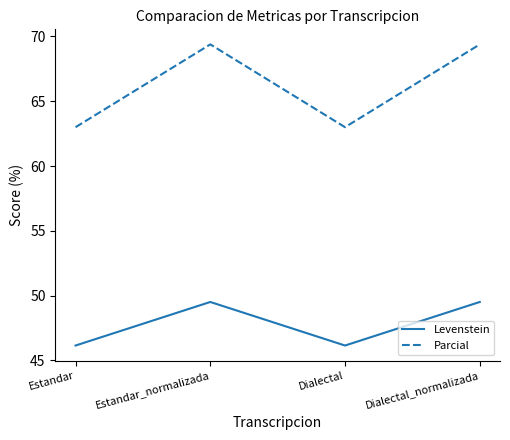

What position from the left is Dialectal_normalizada?

4